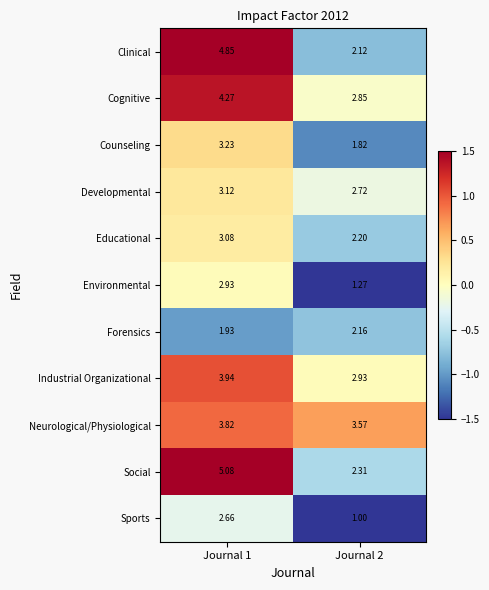

Is the value of Social at Journal 1 greater than the value of Sports at Journal 2?

Yes